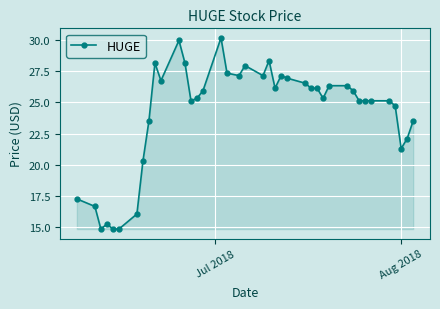

What is the value of the 39th point from the left?

22.1